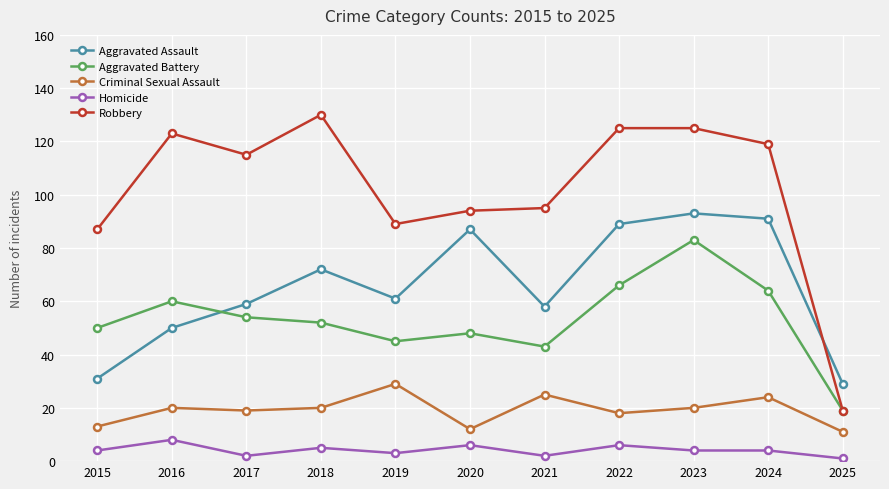

Reading left to right, list all the values displayed in this chart.

Aggravated Assault: 2015=31	2016=50	2017=59	2018=72	2019=61	2020=87	2021=58	2022=89	2023=93	2024=91	2025=29
Aggravated Battery: 2015=50	2016=60	2017=54	2018=52	2019=45	2020=48	2021=43	2022=66	2023=83	2024=64	2025=19
Criminal Sexual Assault: 2015=13	2016=20	2017=19	2018=20	2019=29	2020=12	2021=25	2022=18	2023=20	2024=24	2025=11
Homicide: 2015=4	2016=8	2017=2	2018=5	2019=3	2020=6	2021=2	2022=6	2023=4	2024=4	2025=1
Robbery: 2015=87	2016=123	2017=115	2018=130	2019=89	2020=94	2021=95	2022=125	2023=125	2024=119	2025=19